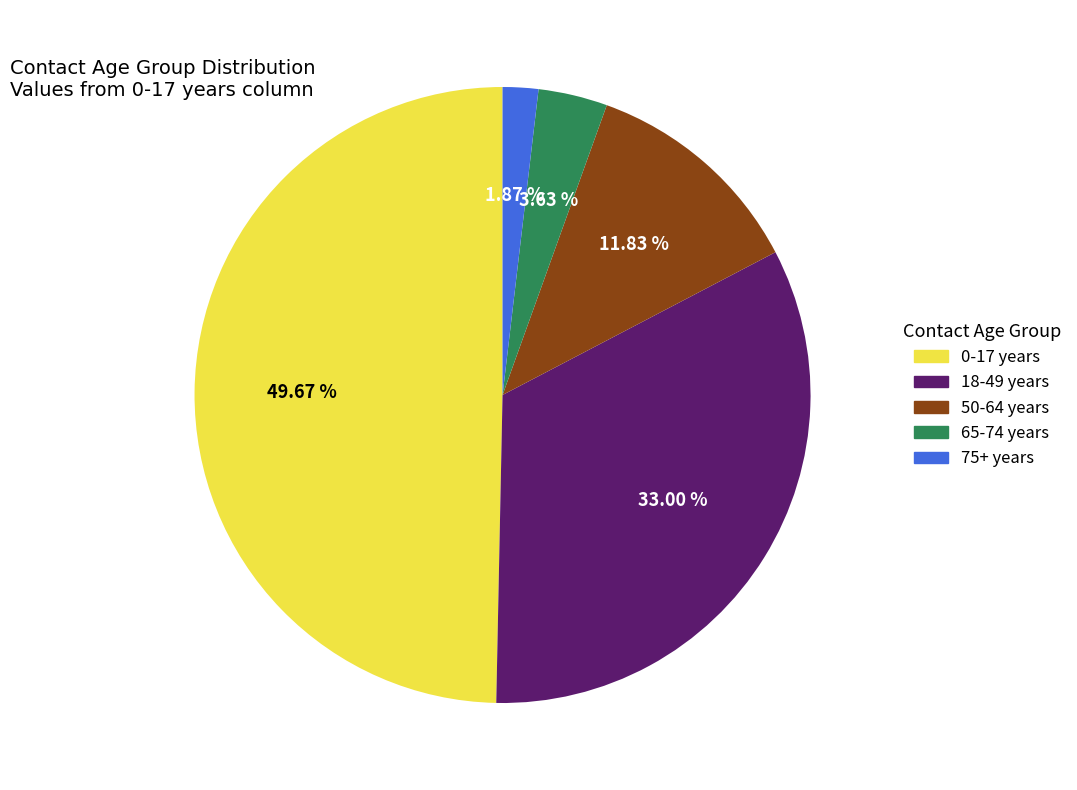

What percentage is the 65-74 years slice, to the nearest percent?

4%